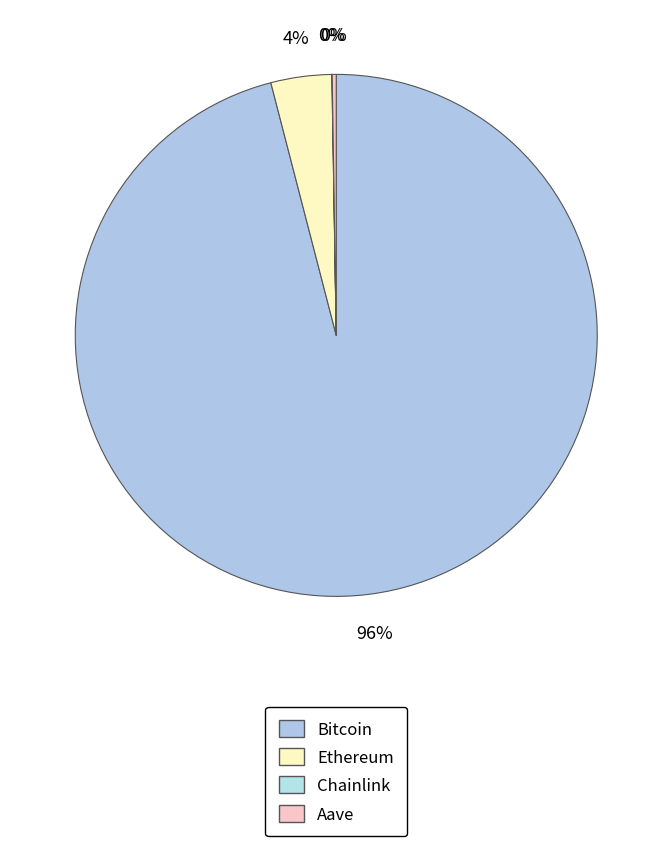

How many slices are in this pie chart?

4